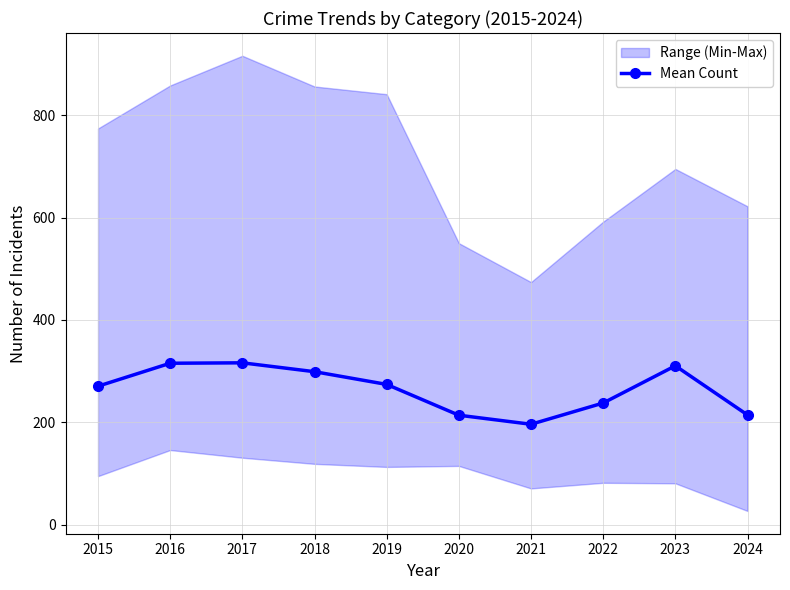

At which category does the data reach its first local peak?

2017